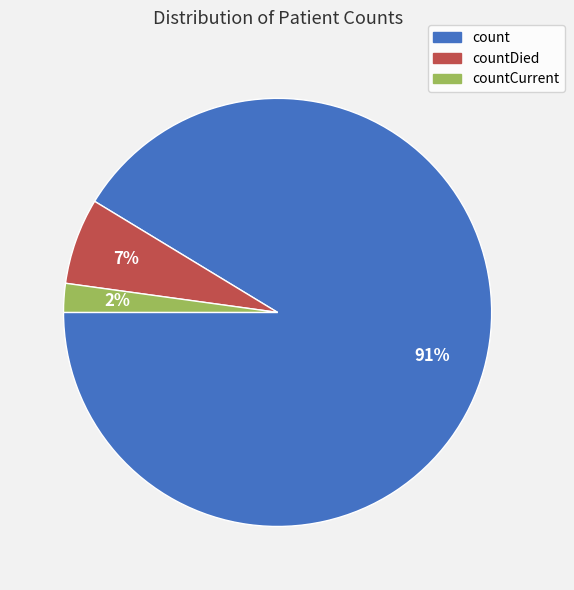

How many segments does this pie chart have?

3